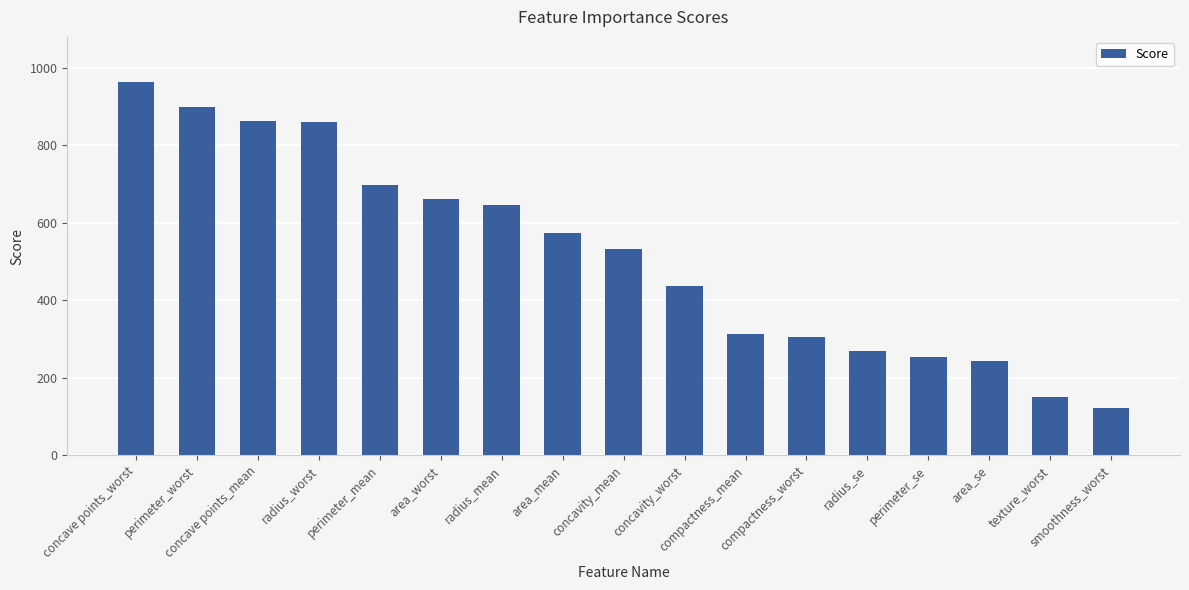

The chart shows a value of 592.1 at concave points_mean. True or false?

False